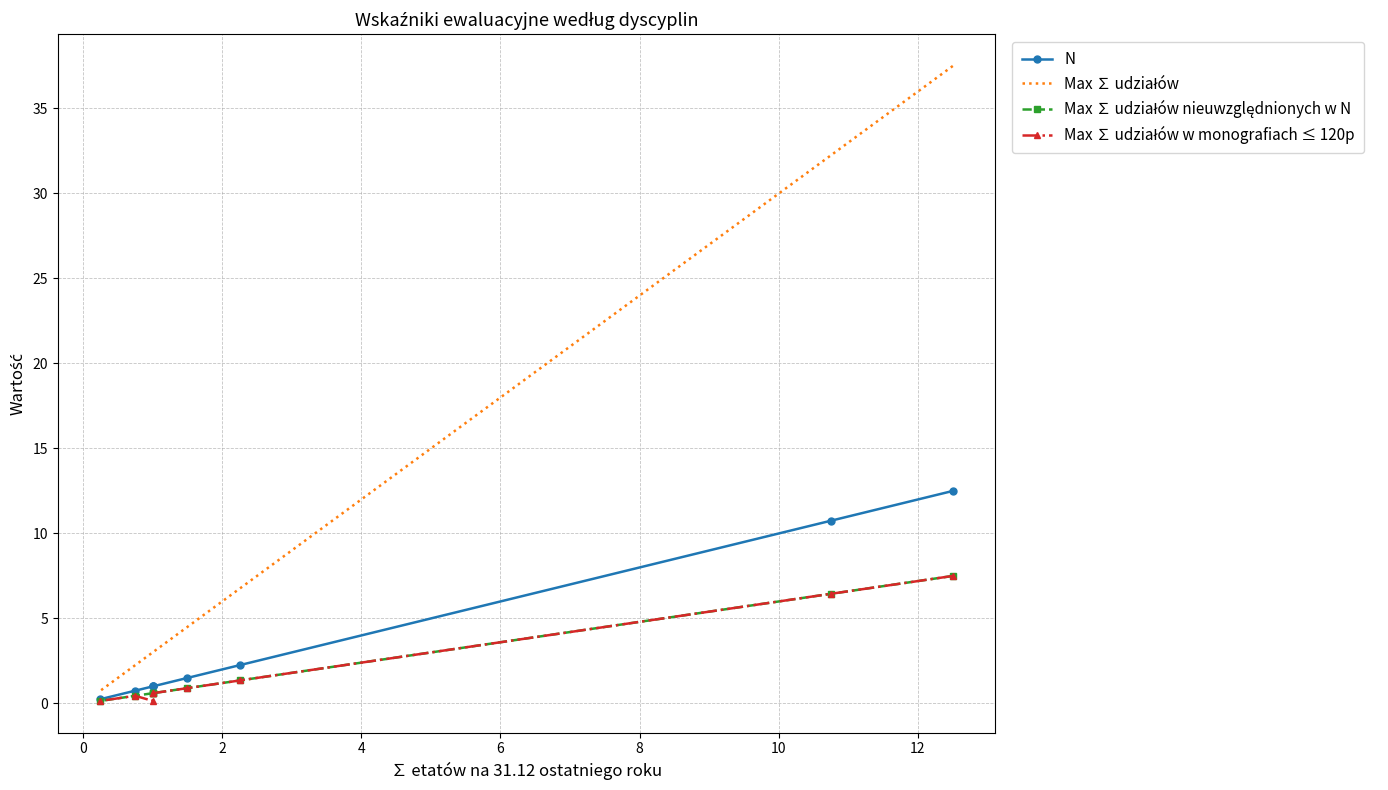

Between 0 and 8, which series saw the biggest shift?

Max ∑ udziałów